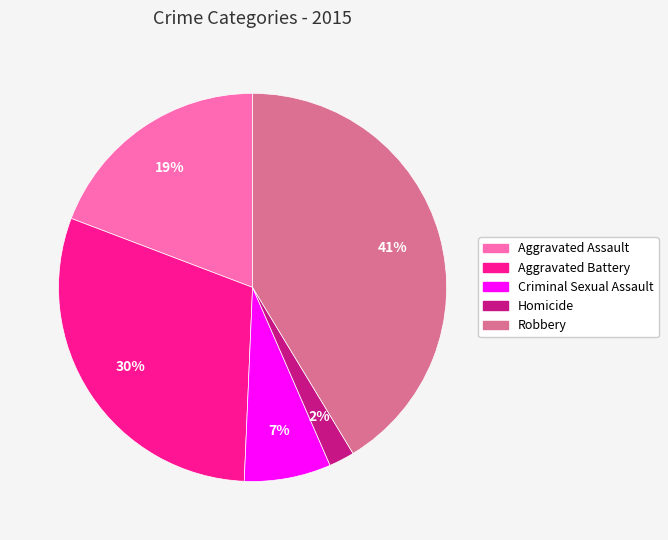

What percentage is the Homicide slice, to the nearest percent?

2%